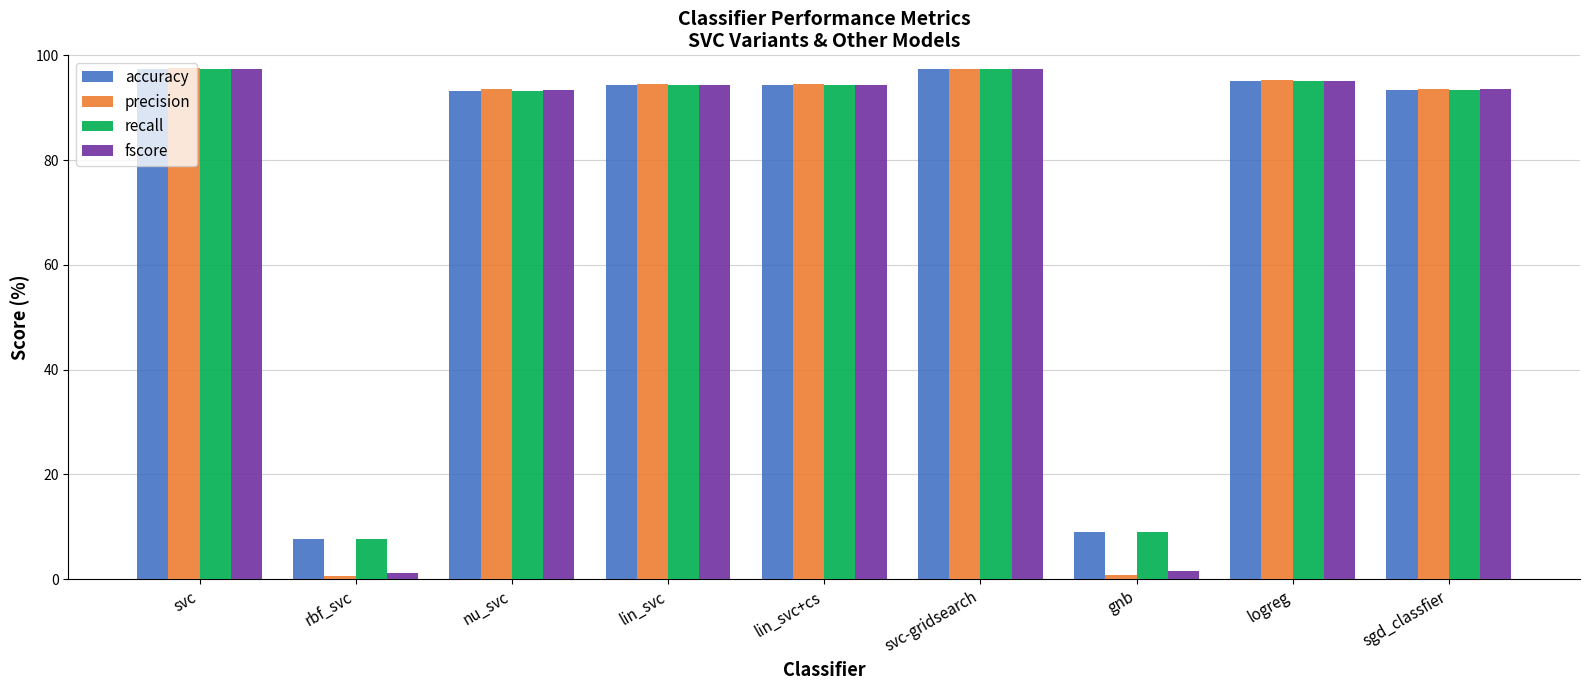

What is the total value across all series at gnb?

20.5